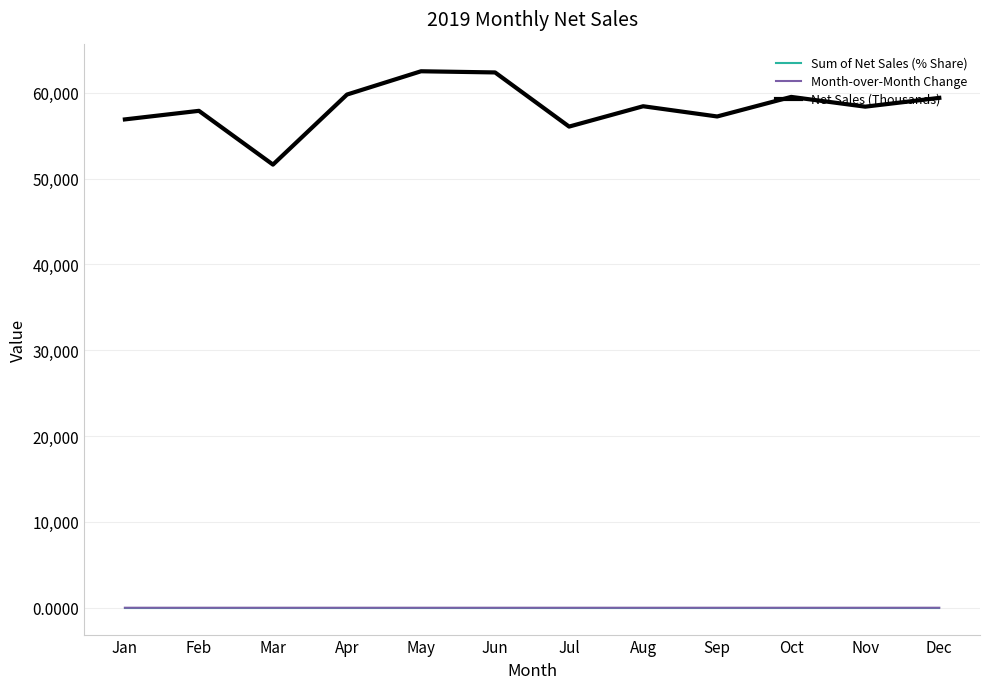

The value of Sum of Net Sales (% Share) at Sep is 0.1. True or false?

True